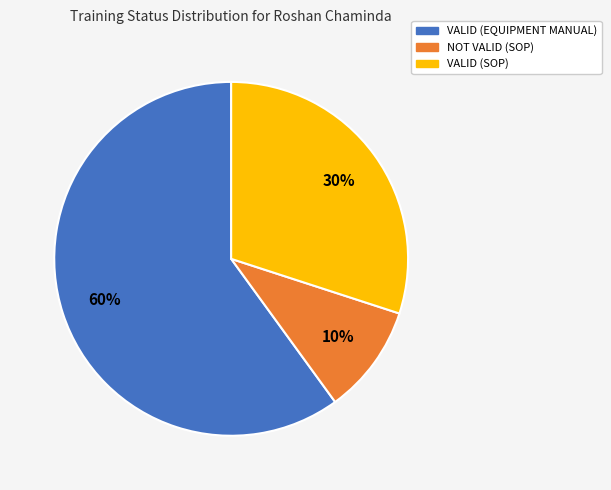

Which category has the smallest portion of the pie?

NOT VALID (SOP)